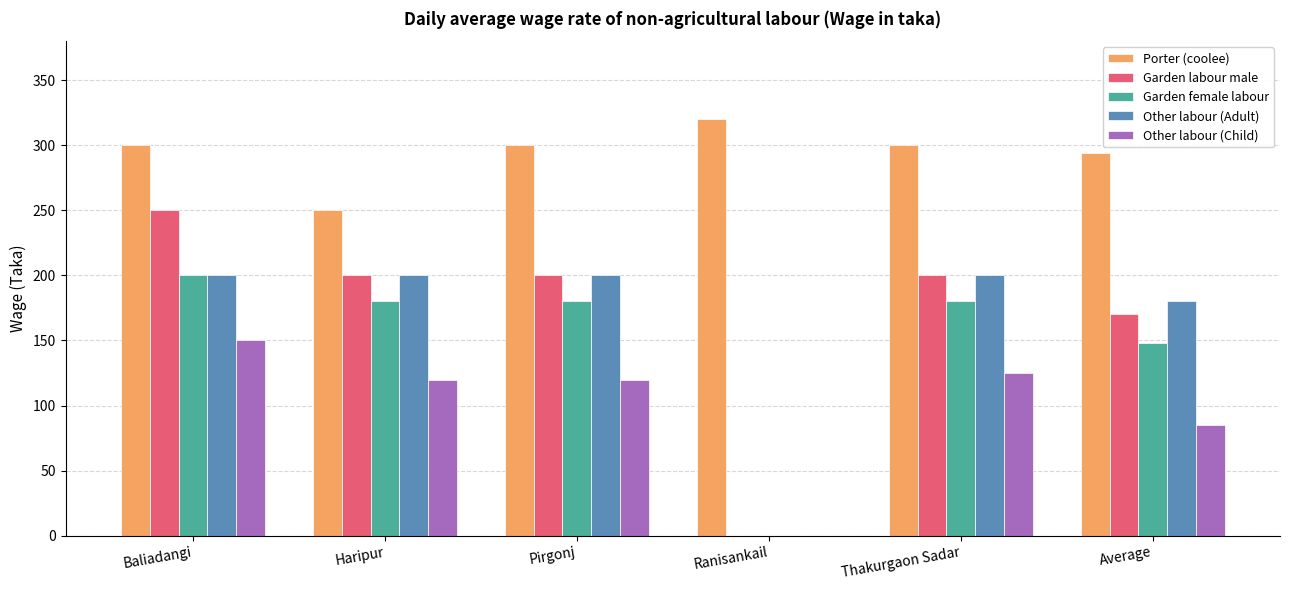

True or false: Garden female labour has a value of 200 at Baliadangi.

True